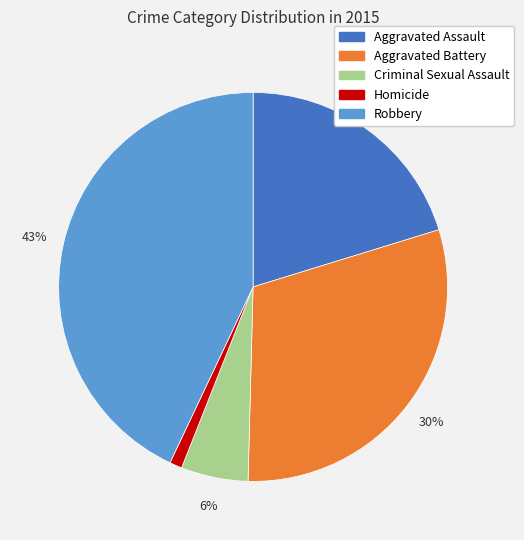

True or false: Aggravated Assault accounts for 20% of the total.

True